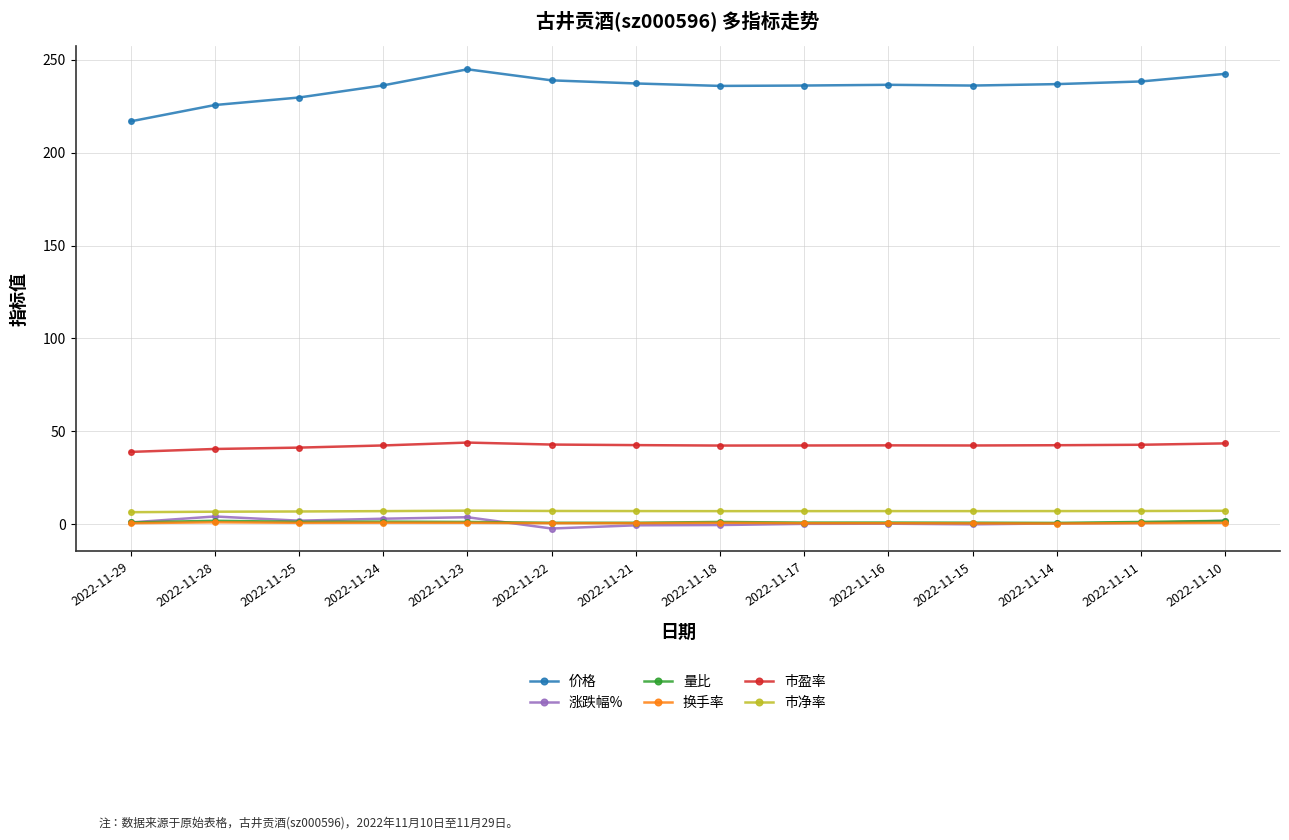

Which series has the widest spread of values?

价格